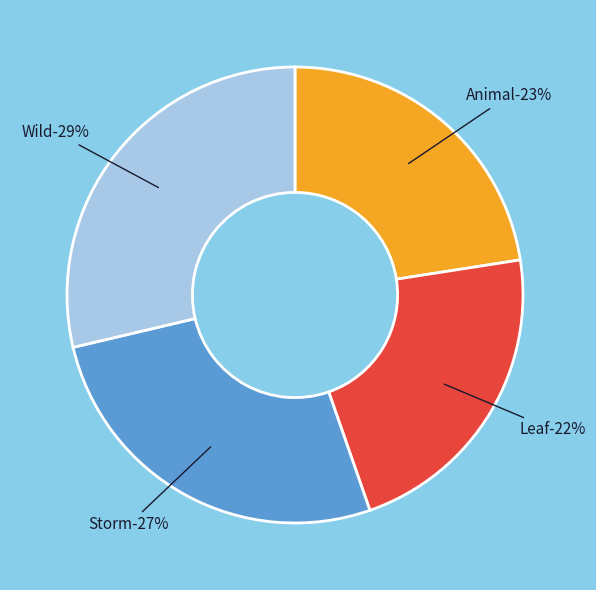

Does Wild represent more than half of the total?

No